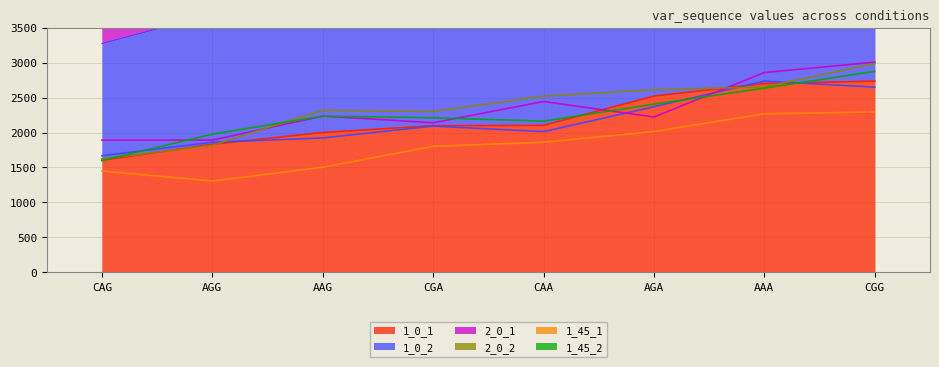

What is the difference between the second highest and minimum values in the 2_0_1 series?

966